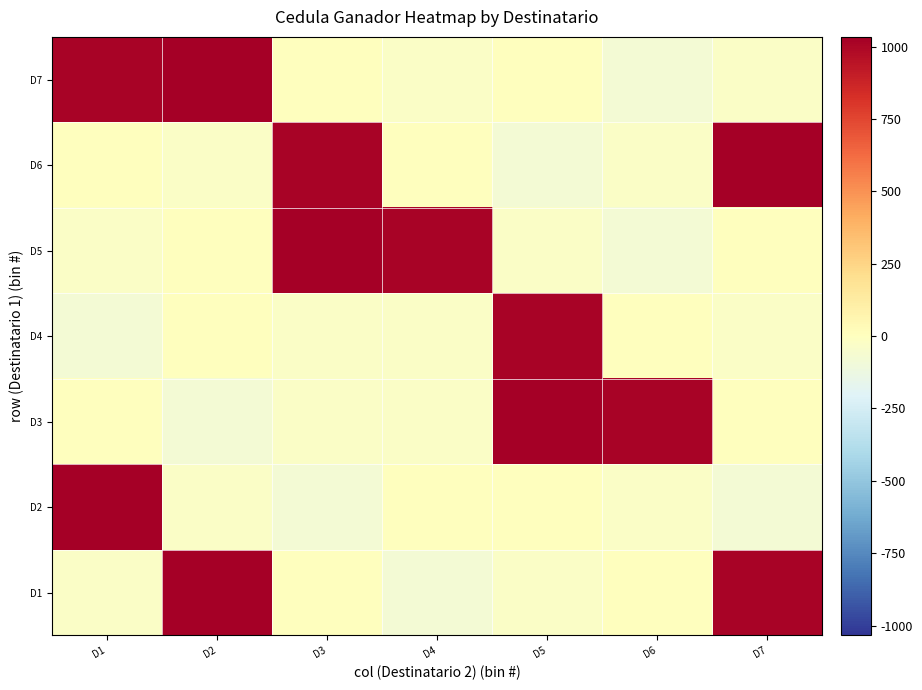

What is the spread (max minus min) of values at D1?

1107303690